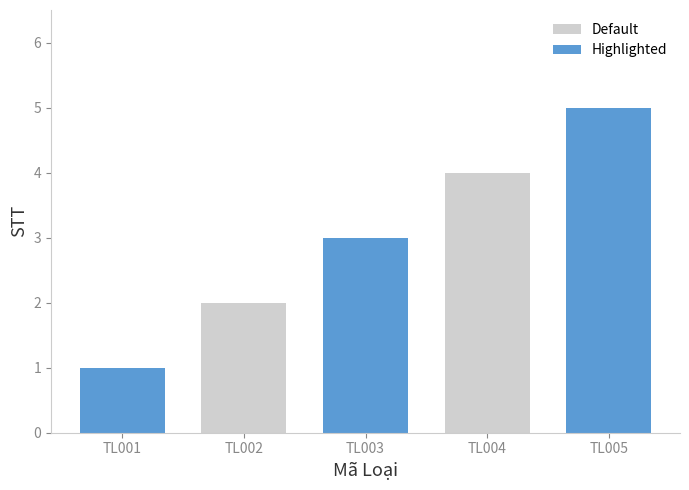

Rank the categories by value from highest to lowest.

TL005, TL004, TL003, TL002, TL001